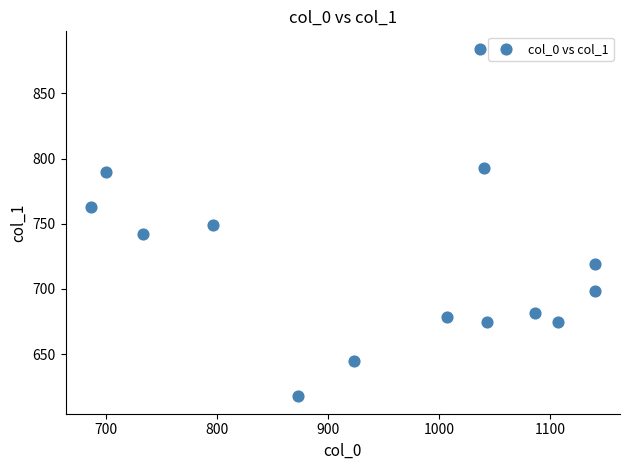

What is the range of Y values (max minus min)?

266.6